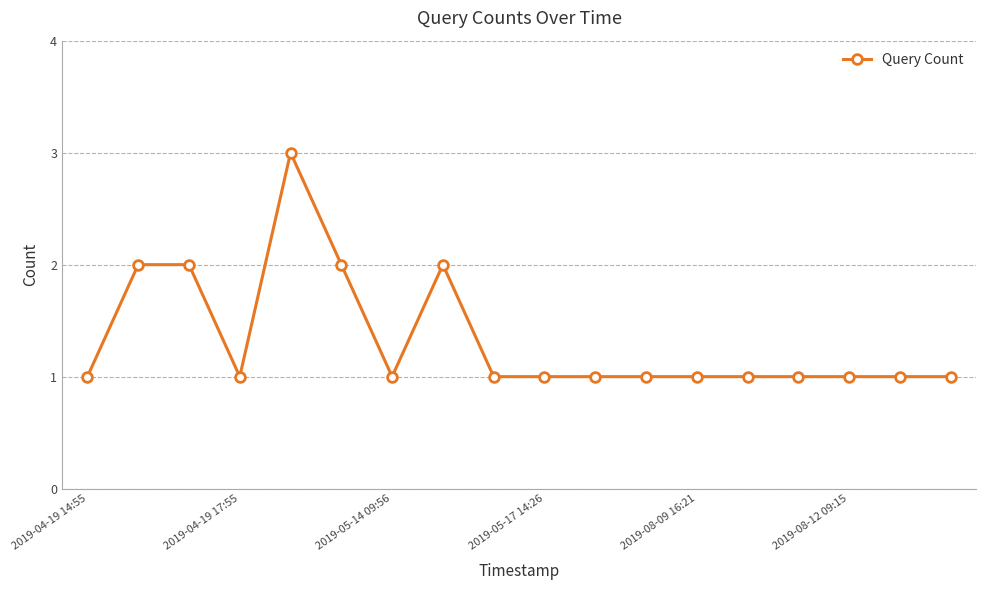

What is the value of the 4th point from the left?

1